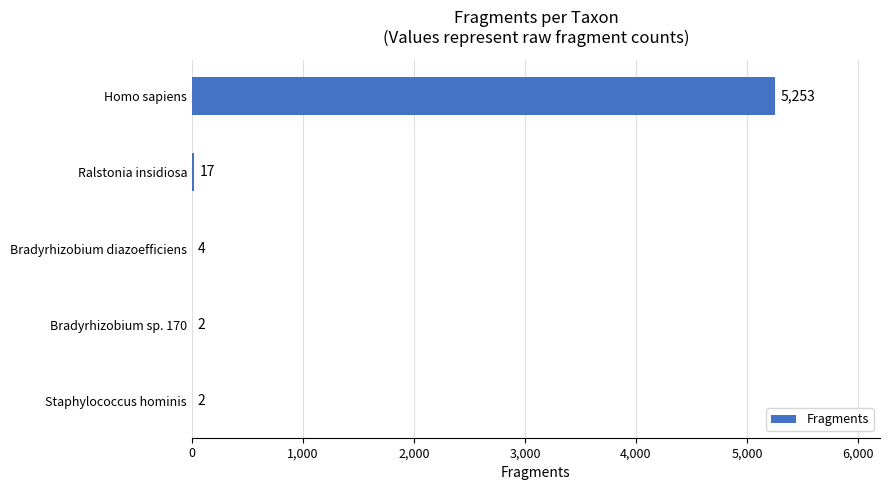

How many categories are shown in the chart?

5